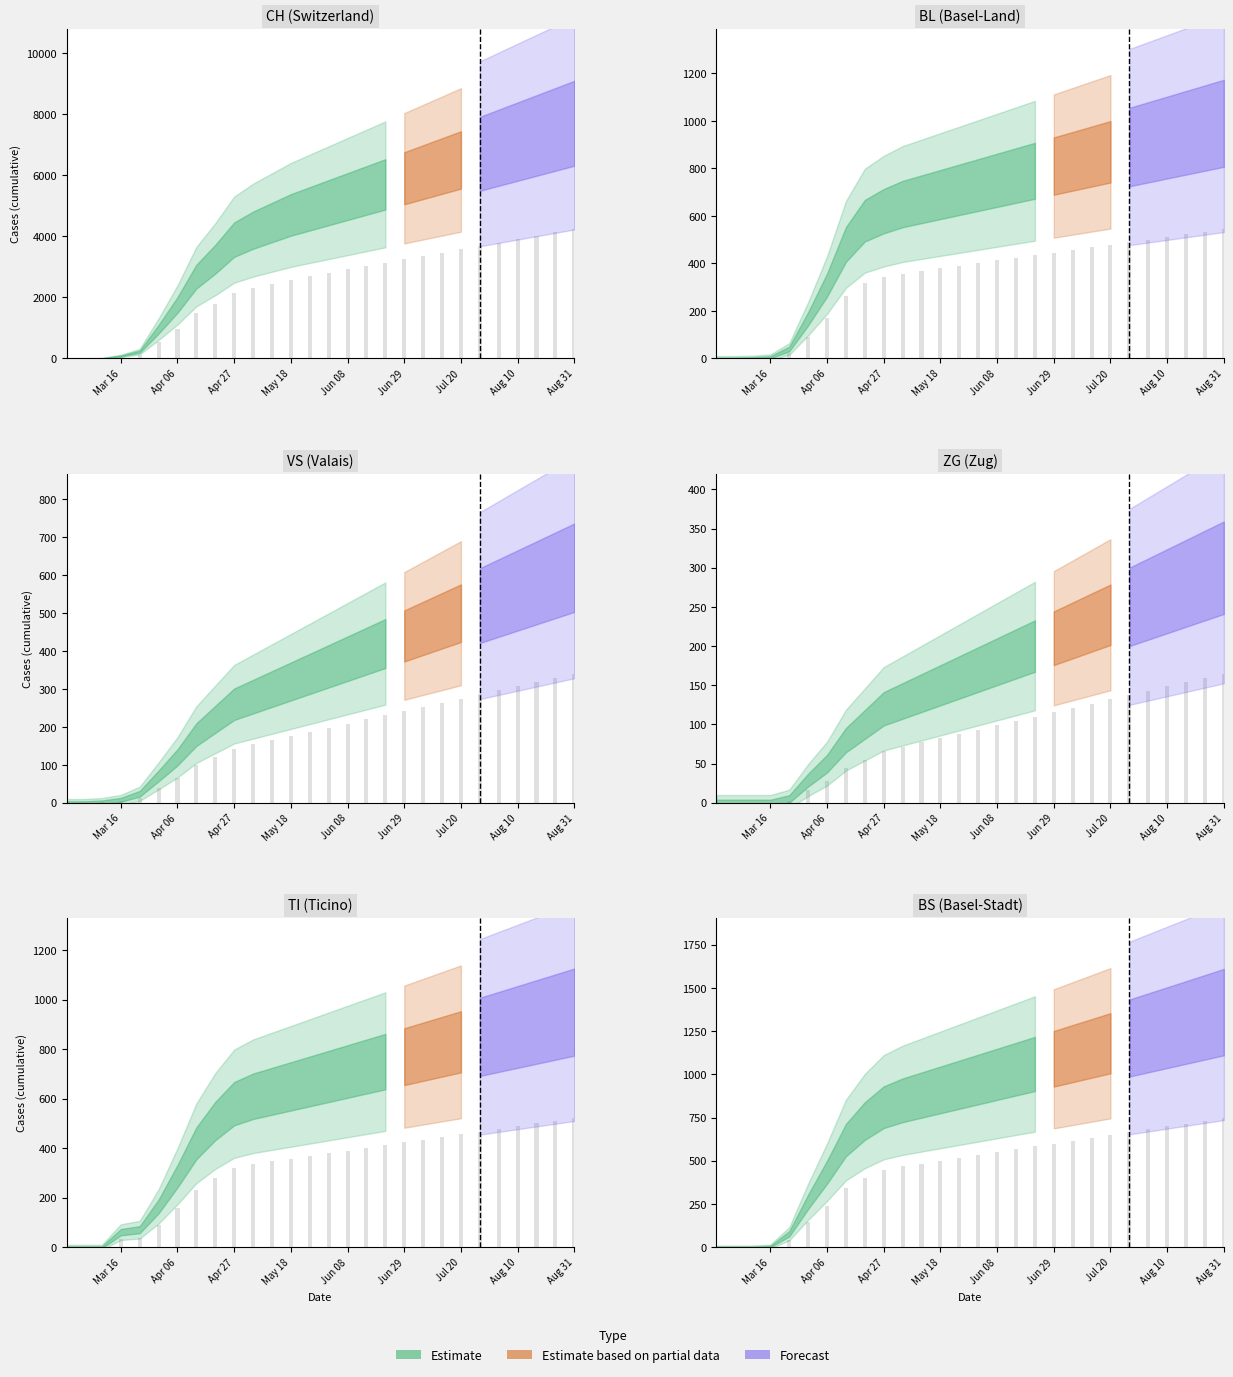

What is the difference between the TI values at 22 and 26?

80